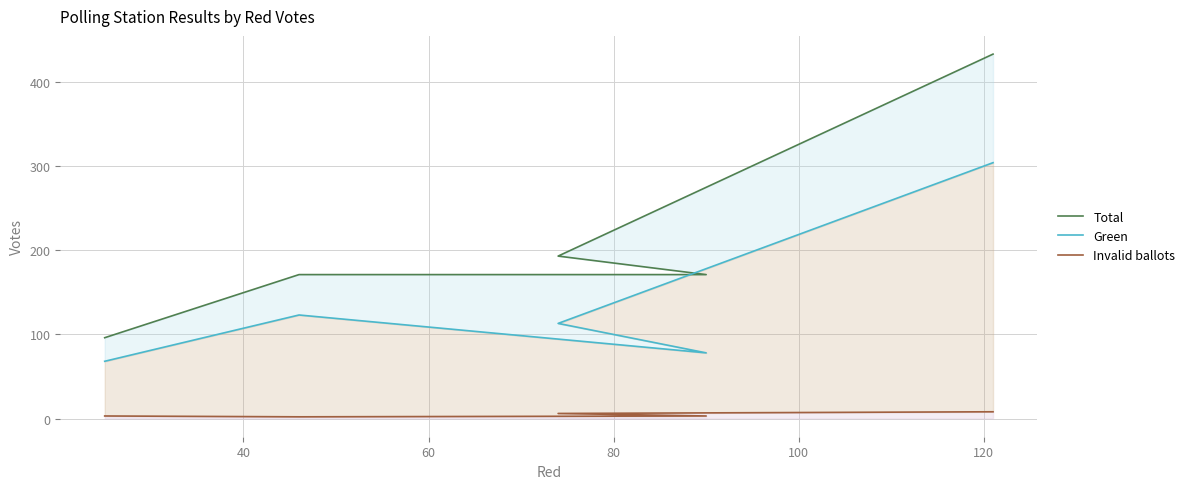

Between 80 and 100, which series saw the biggest shift?

Total